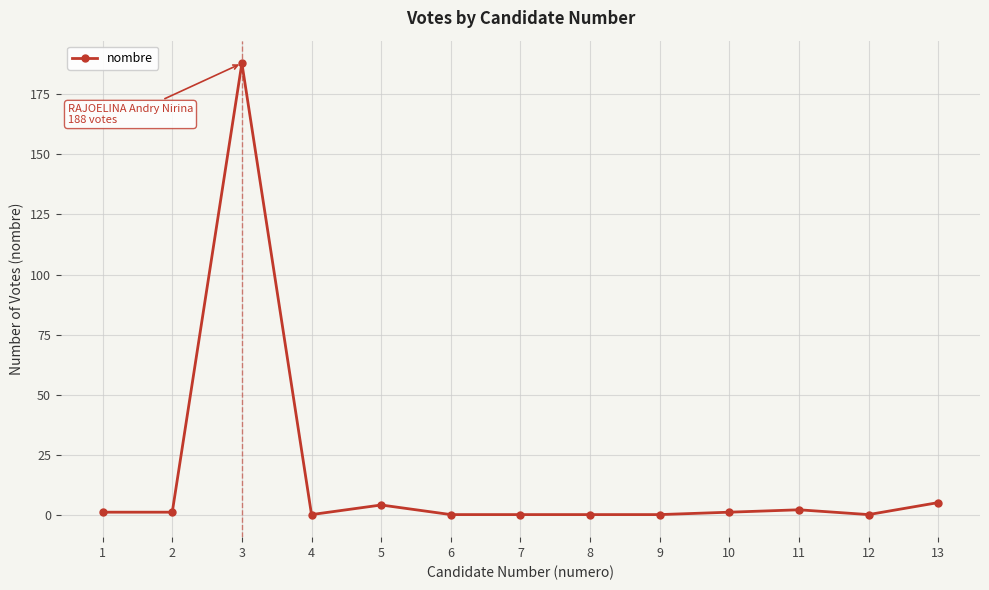

What is the difference between the maximum and second lowest values?

188